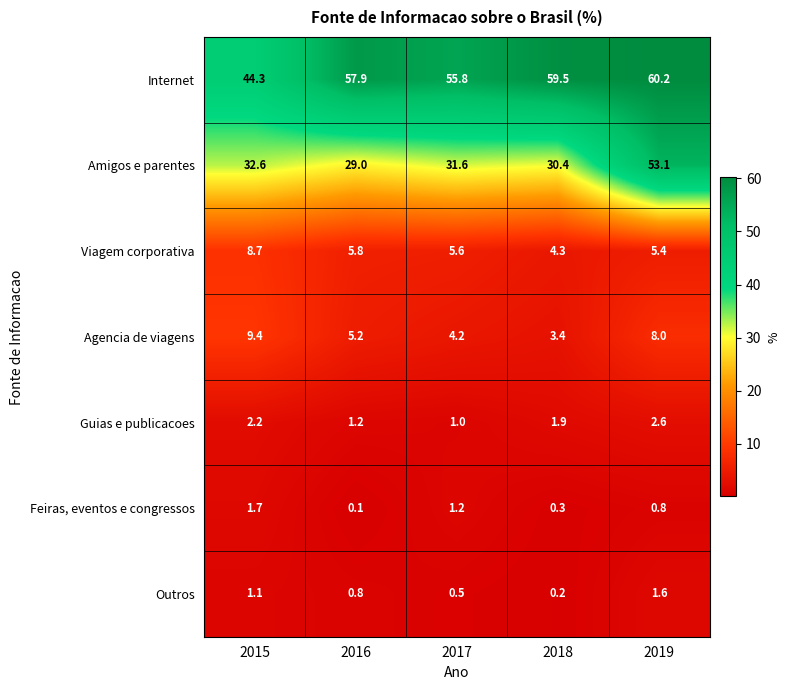

Which series has the largest range (max minus min)?

Amigos e parentes